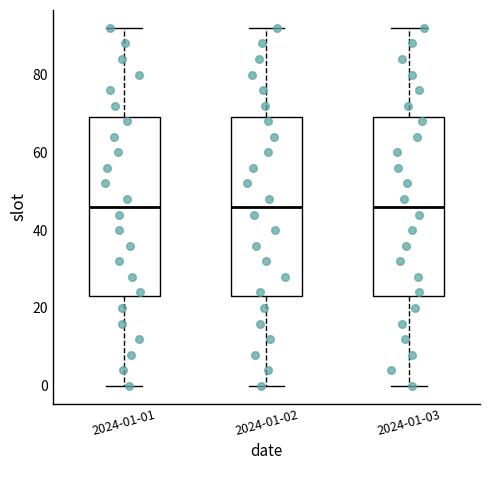

Where does the lower whisker of the box for 2024-01-03 end on the y-axis? The values are not printed on the chart, so give them approximately, as read against the axis.

0